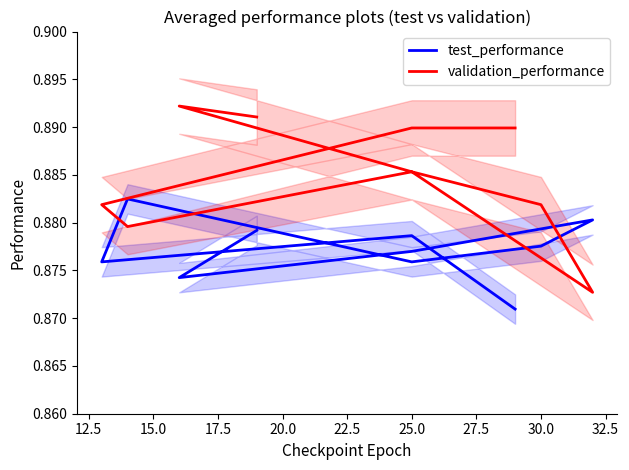

In validation_performance, how many points are higher than both neighbors (excluding endpoints)?

2